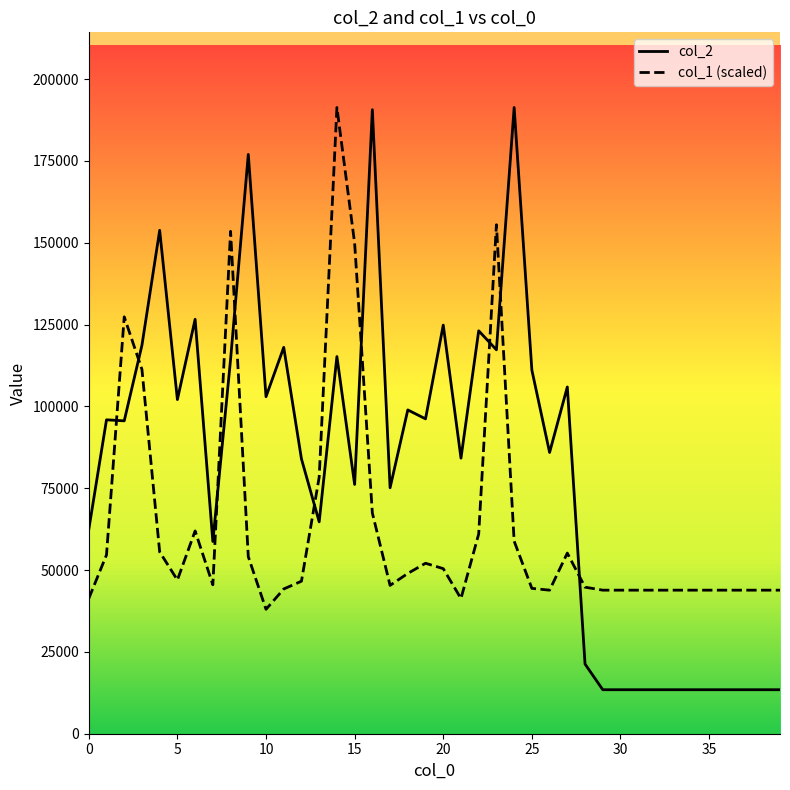

After their last crossing, which series has the higher values: col_1 (scaled) or col_2?

col_1 (scaled)